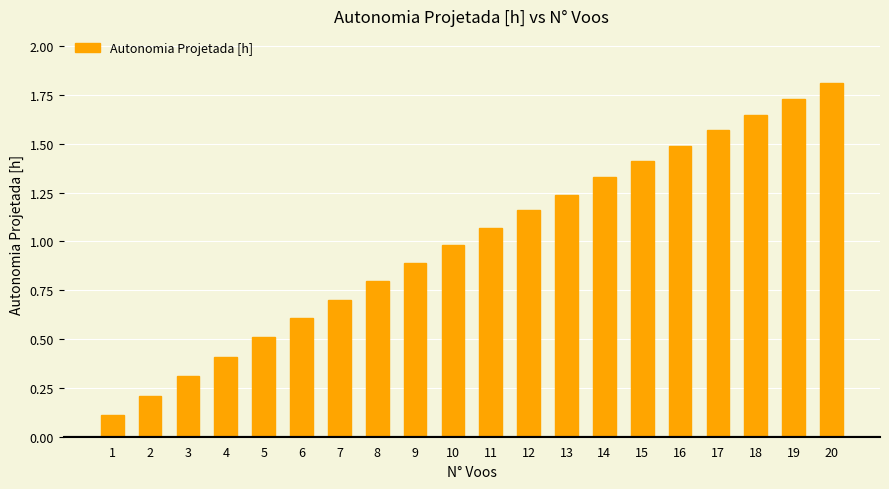

True or false: the data shows 0.1 at 1.

True